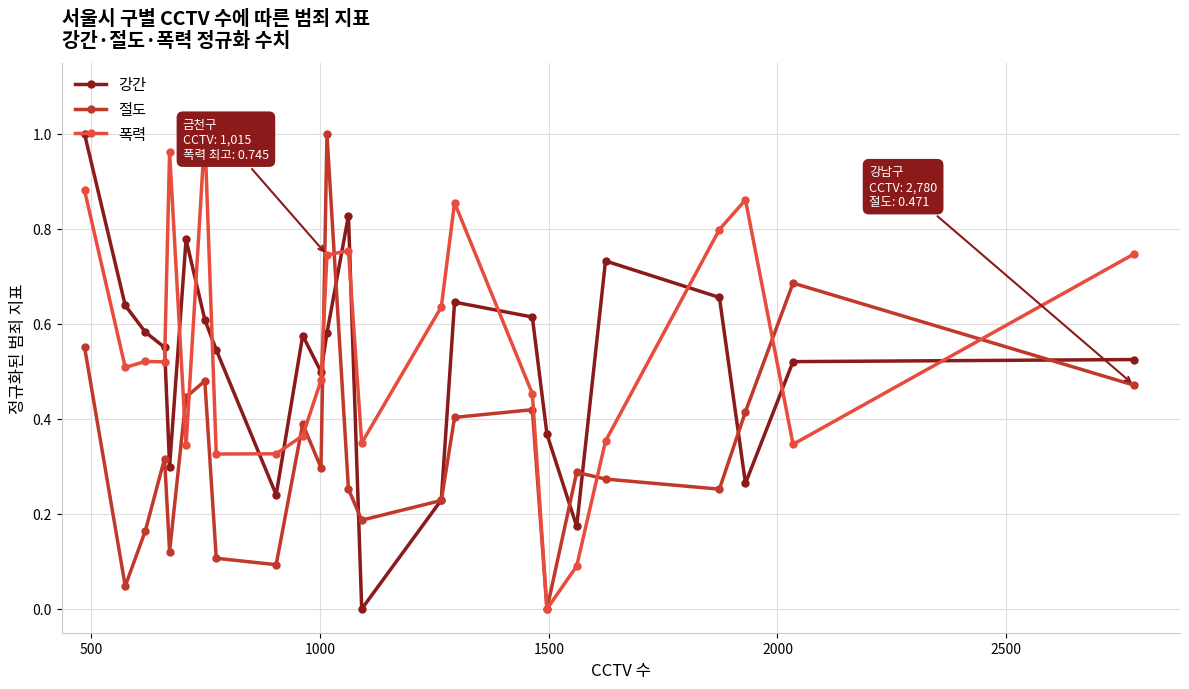

True or false: 폭력 has more than 2 points higher than both neighbors.

True